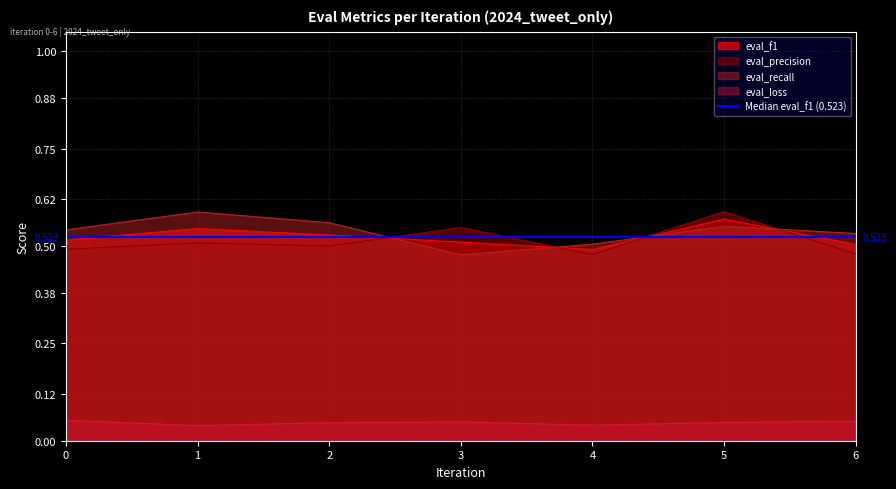

What are all the series names shown in the legend?

eval_loss, eval_precision, eval_recall, eval_f1